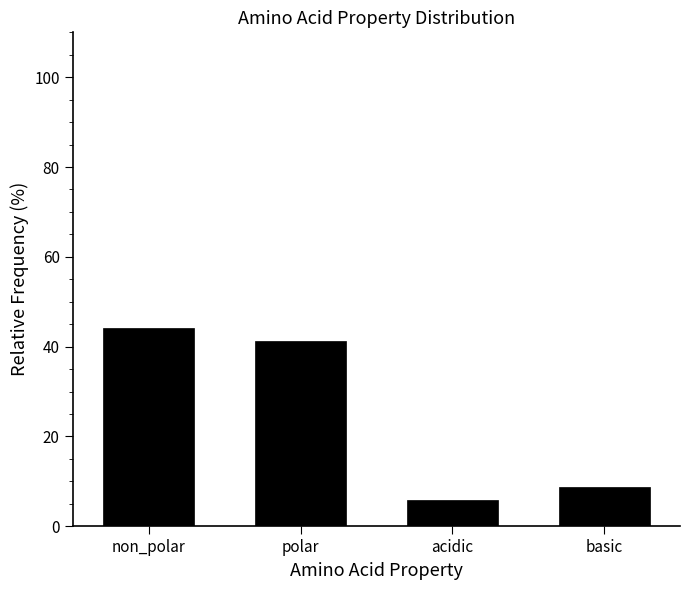

Reading left to right, transcribe all the data shown in this chart.

44.1	41.2	5.9	8.8